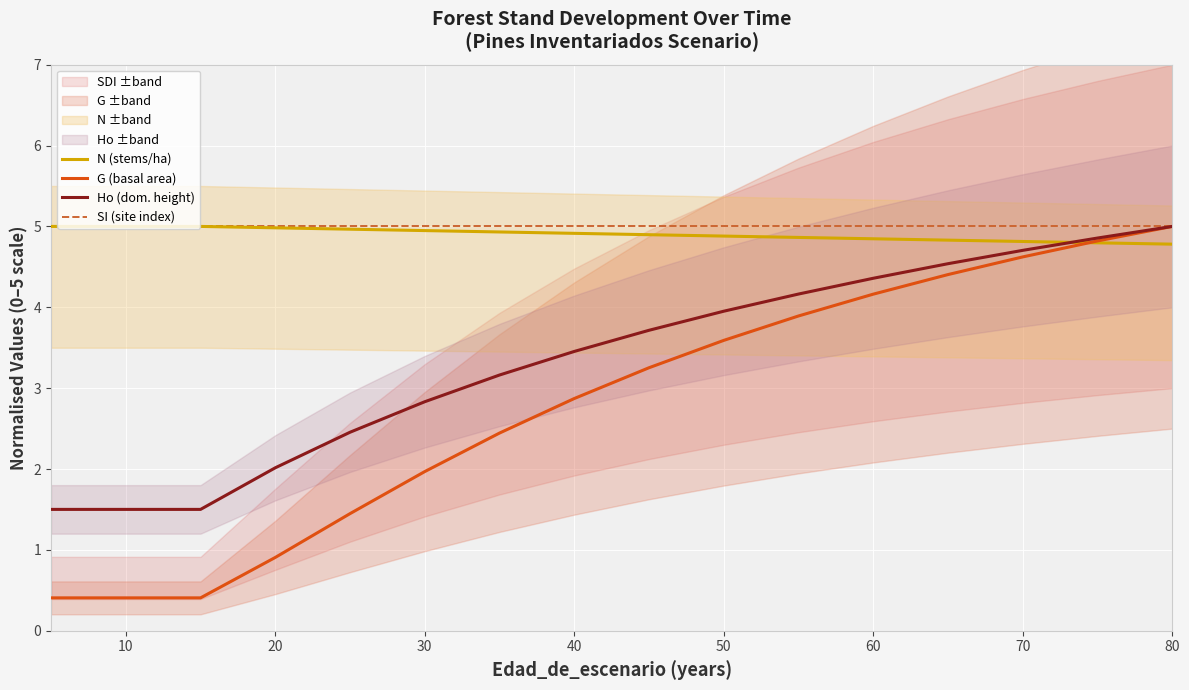

At 10, list the series in order from smallest to largest.

G (basal area), Ho (dom. height), N (stems/ha), SI (site index)